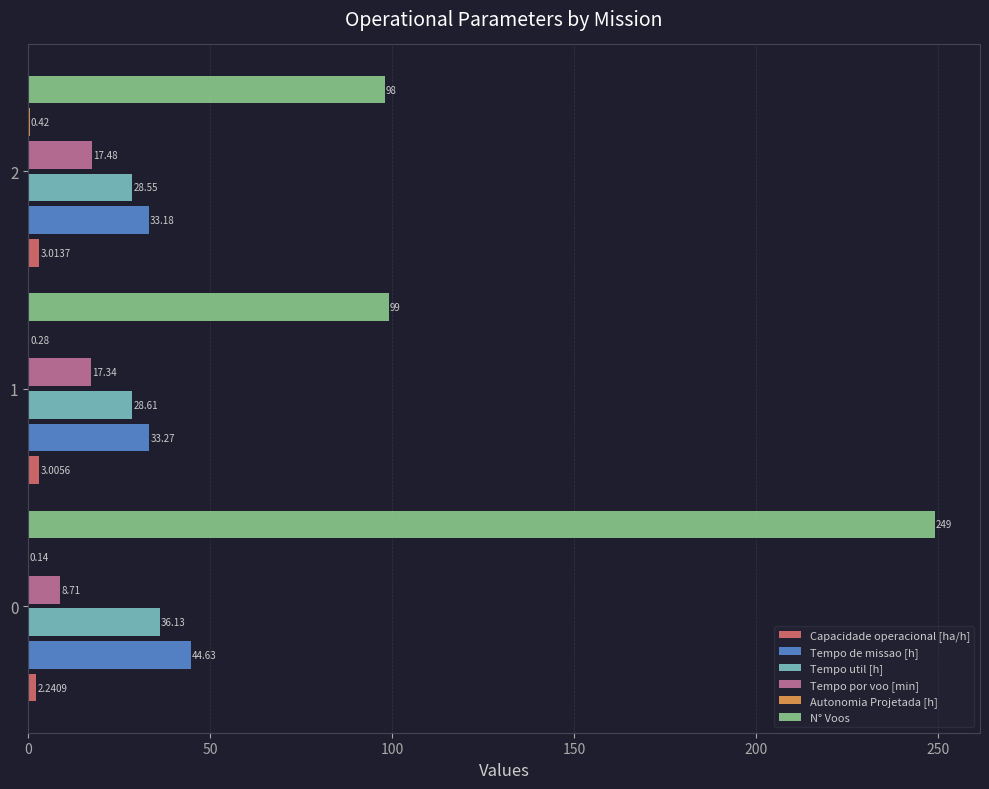

What is the sum of all Tempo util [h] values?

93.3